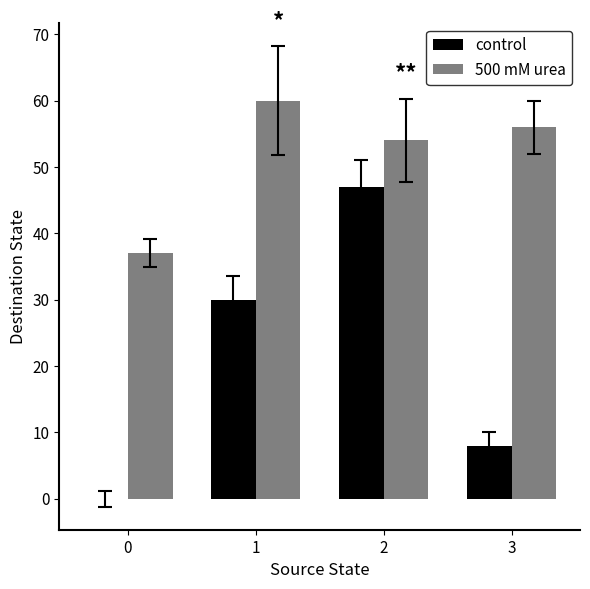

Reading right to left, transcribe all the data shown in this chart.

control: 3=8	2=47	1=30	0=0
500 mM urea: 3=56	2=54	1=60	0=37